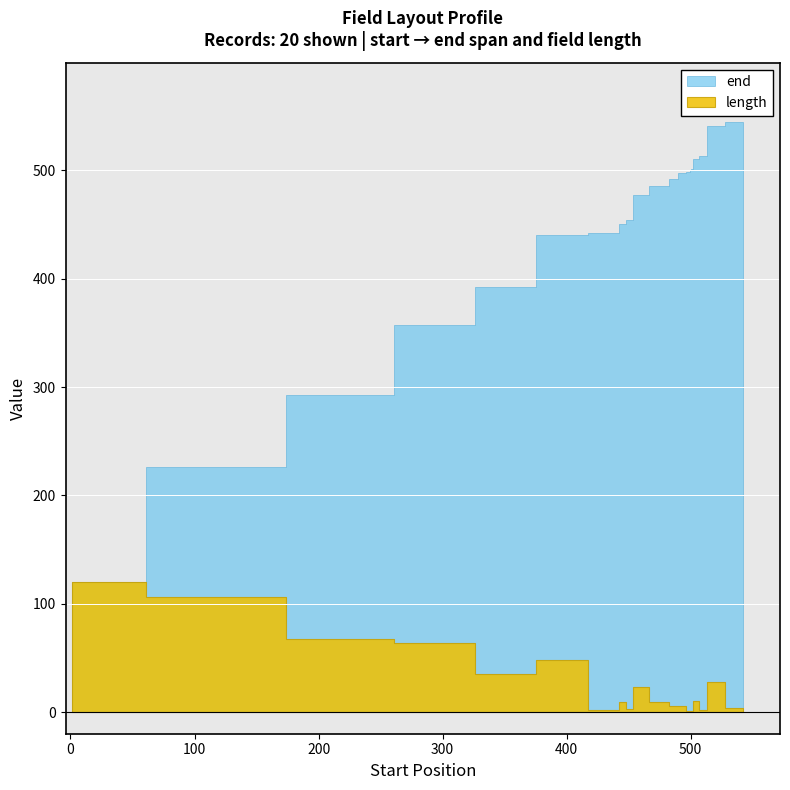

What is the smallest value displayed?

1